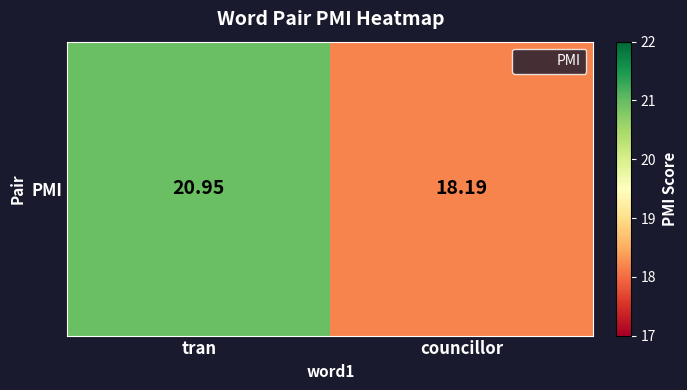

At which category does the chart reach its peak across all series?

tran